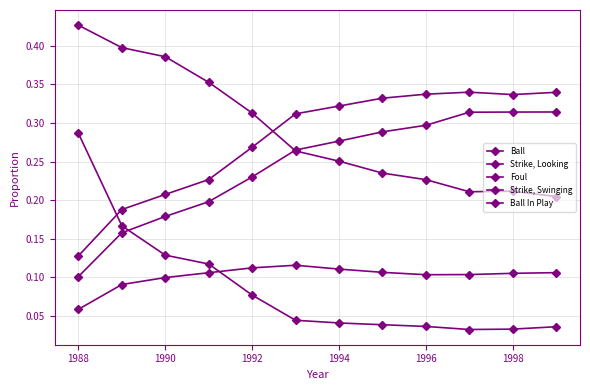

At which category is the sum across all series the highest?

1992